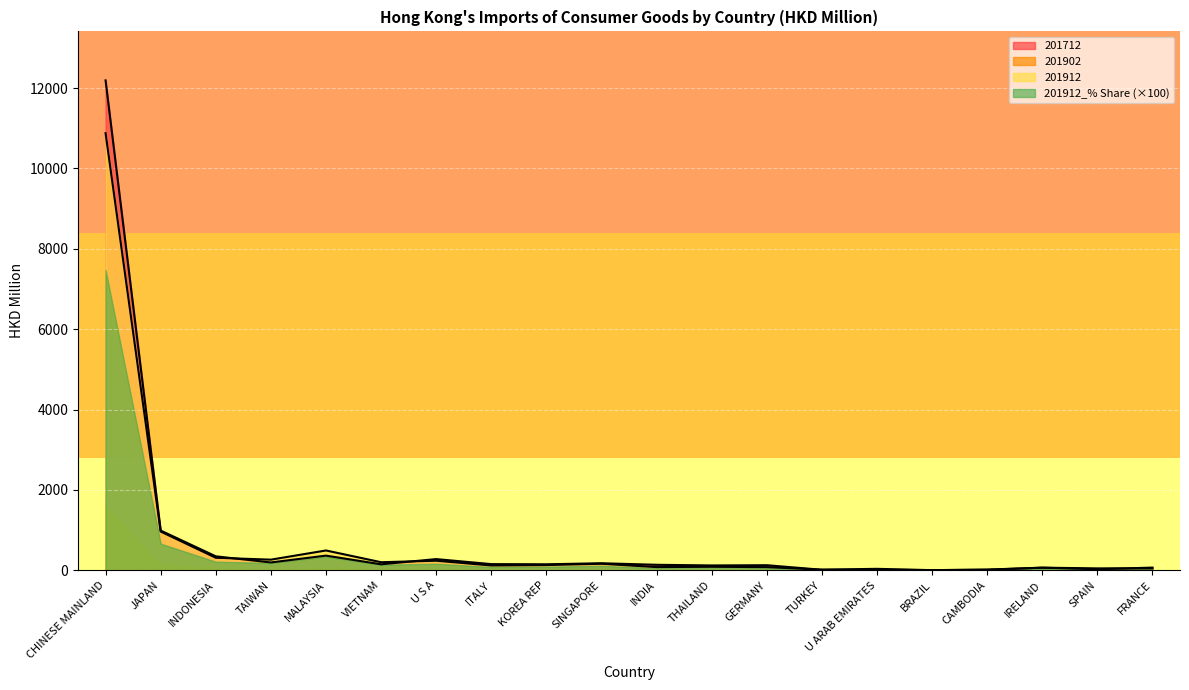

At how many categories does at least one series exceed 12083?

1